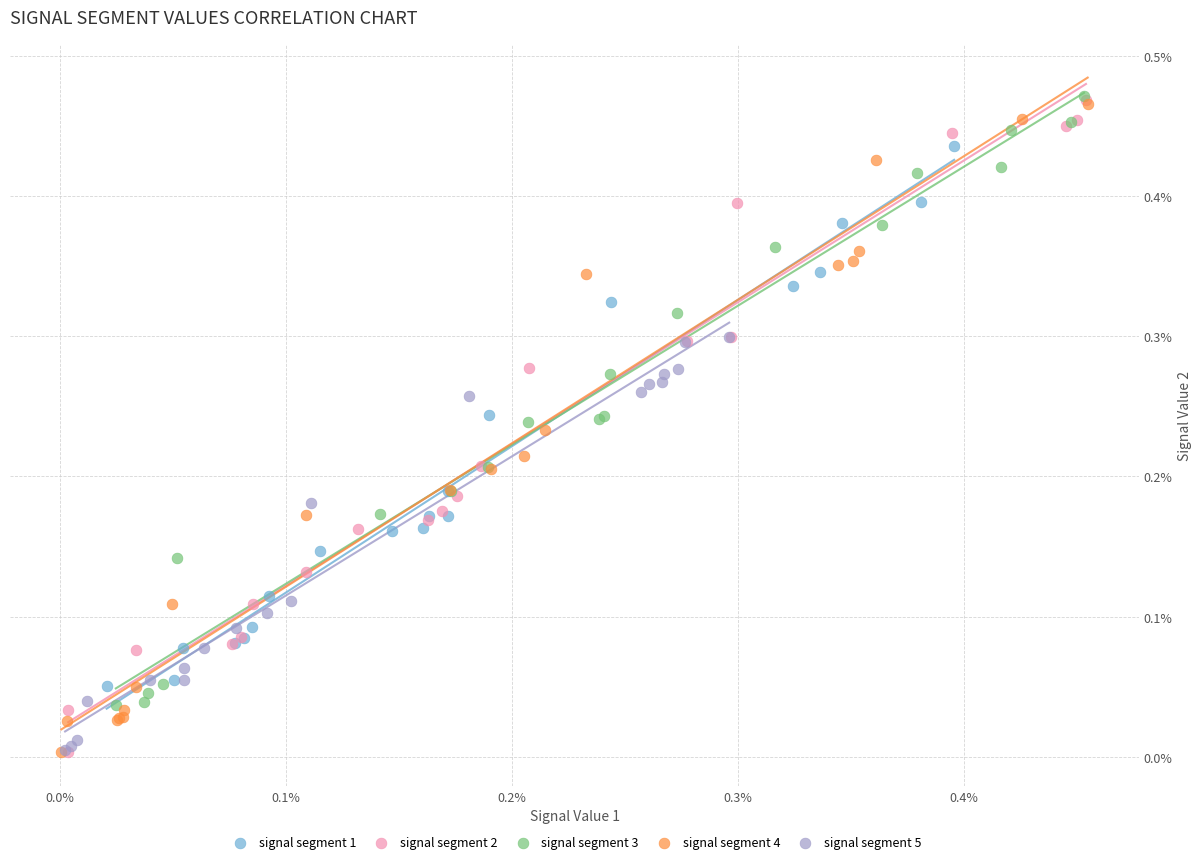

What are all the series names shown in the legend?

signal segment 1, signal segment 2, signal segment 3, signal segment 4, signal segment 5